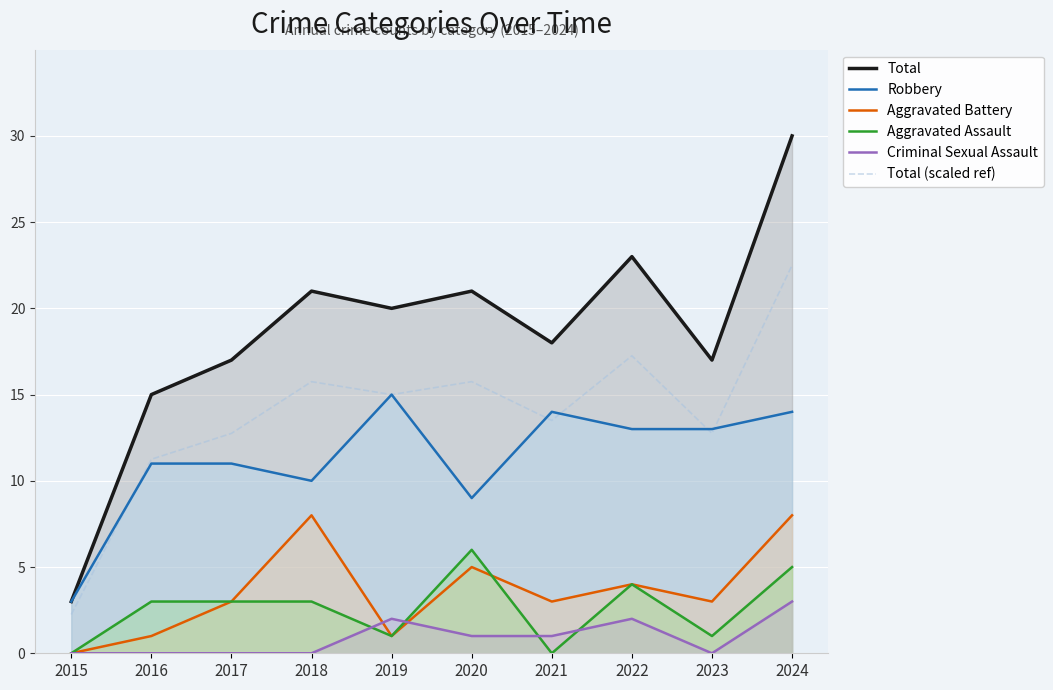

What is the maximum value shown in the chart?

30.0